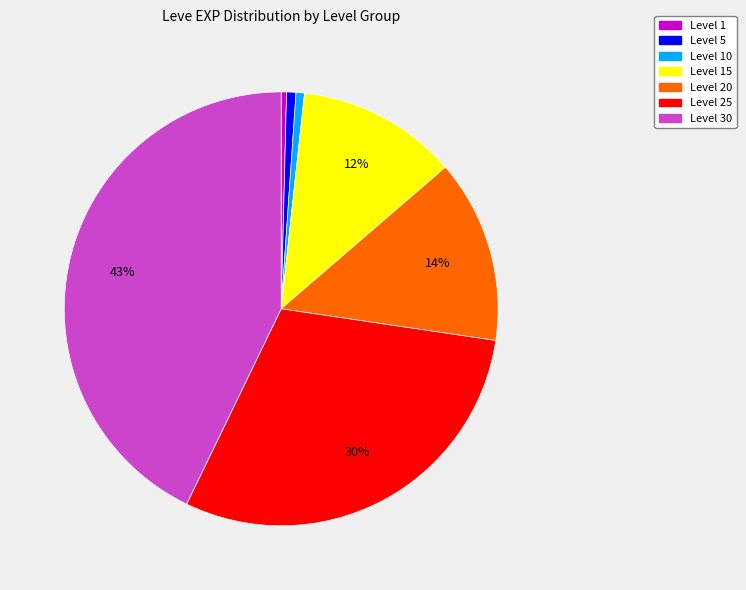

The Level 20 slice represents 4% of the pie. True or false?

False